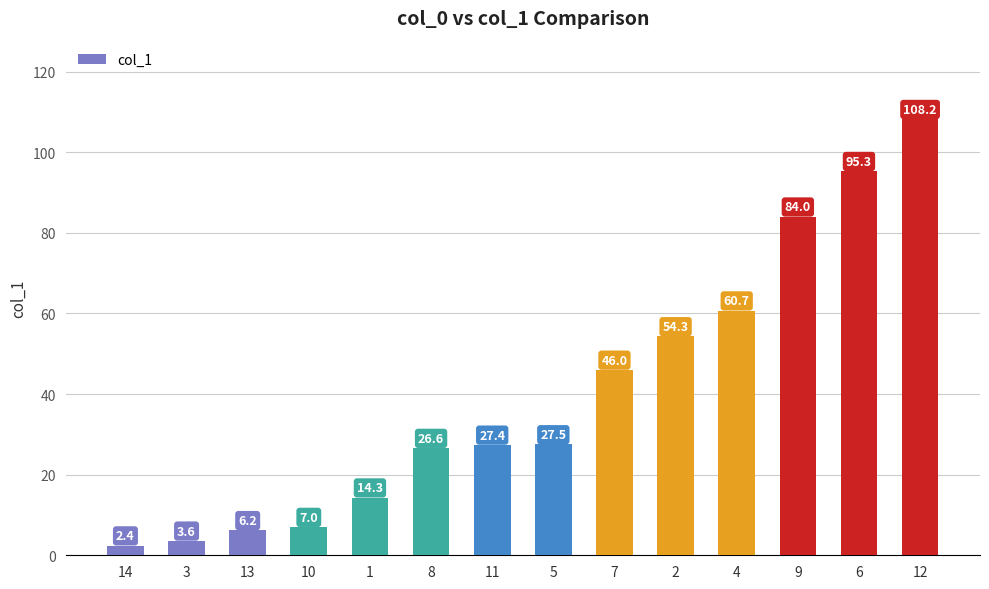

Reading right to left, transcribe all the data shown in this chart.

12=108.2	6=95.3	9=84.0	4=60.7	2=54.3	7=46.0	5=27.5	11=27.4	8=26.6	1=14.3	10=7.0	13=6.2	3=3.6	14=2.4